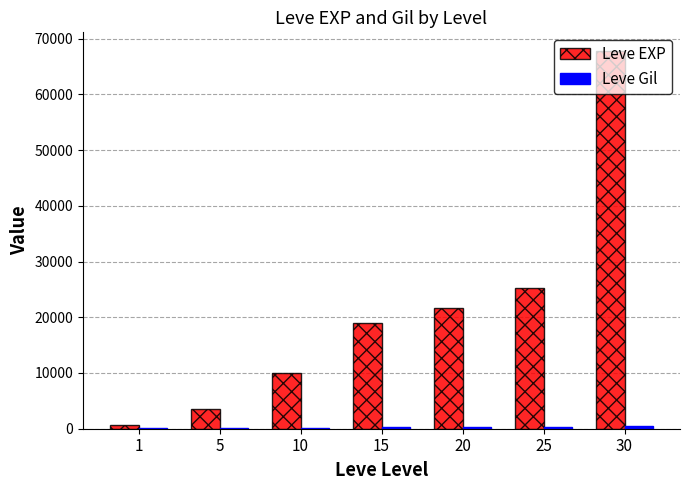

What is the maximum value shown in the chart?

67730